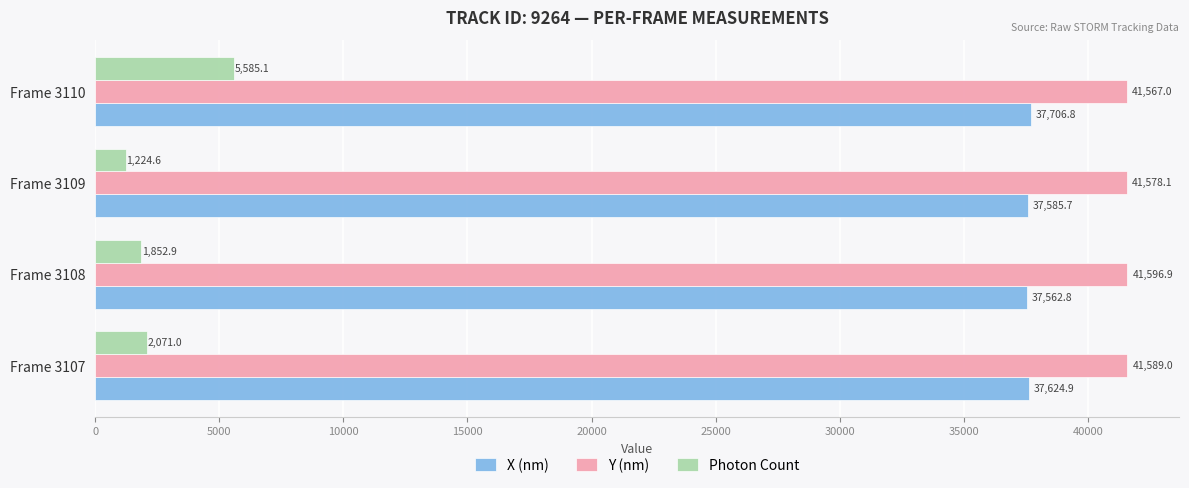

List the series in order of their peak value, lowest first.

Photon Count, X (nm), Y (nm)